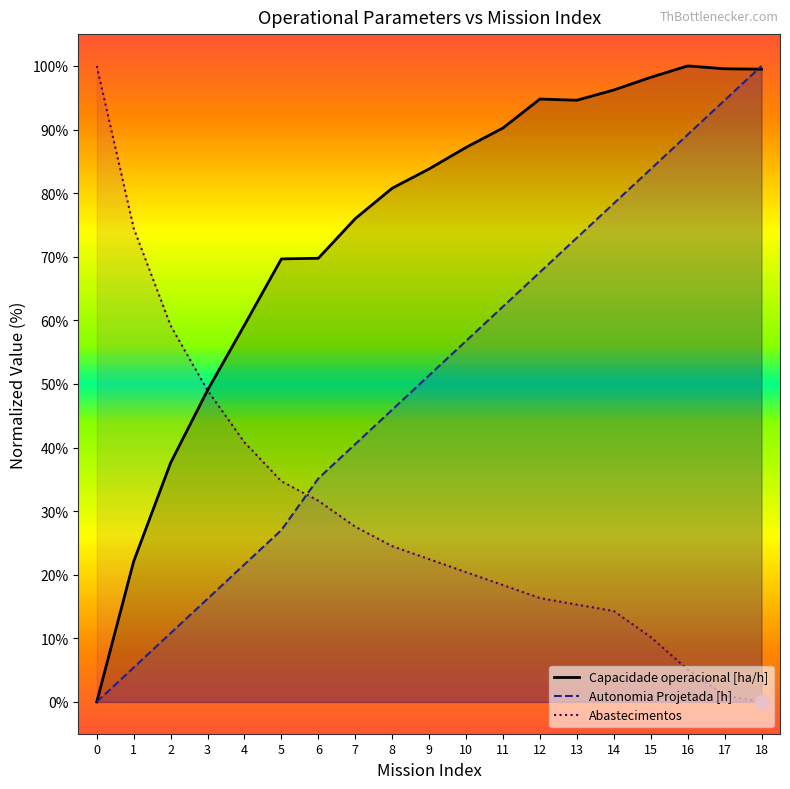

The value of Abastecimentos at 2 is 39.2. True or false?

False